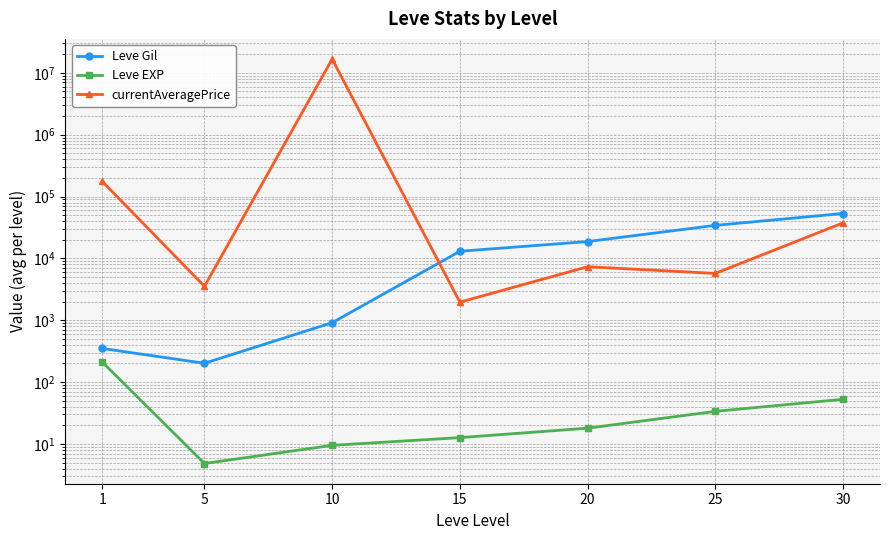

How many values in the currentAveragePrice series are below 7330?

3